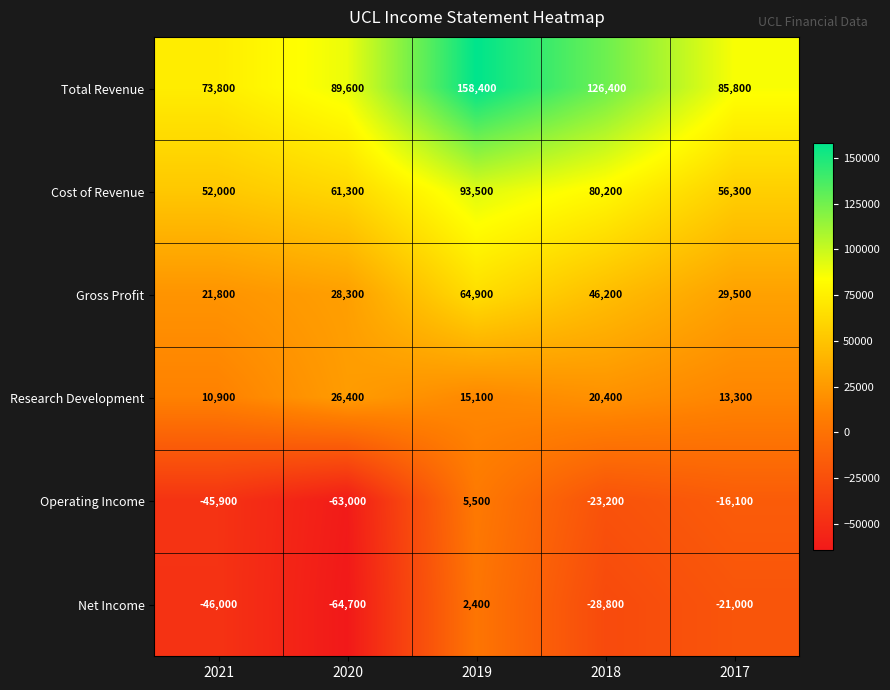

Is it true that Operating Income equals -11225 at 2017?

False